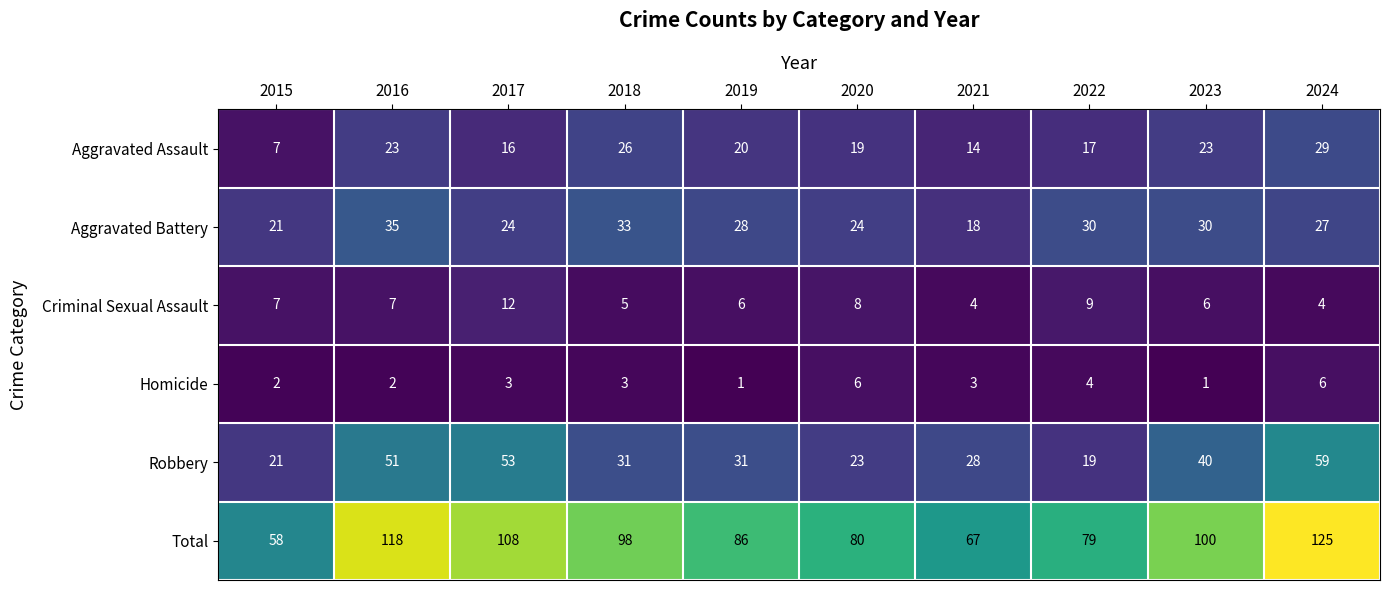

What is the spread (max minus min) of values at 2017?

105